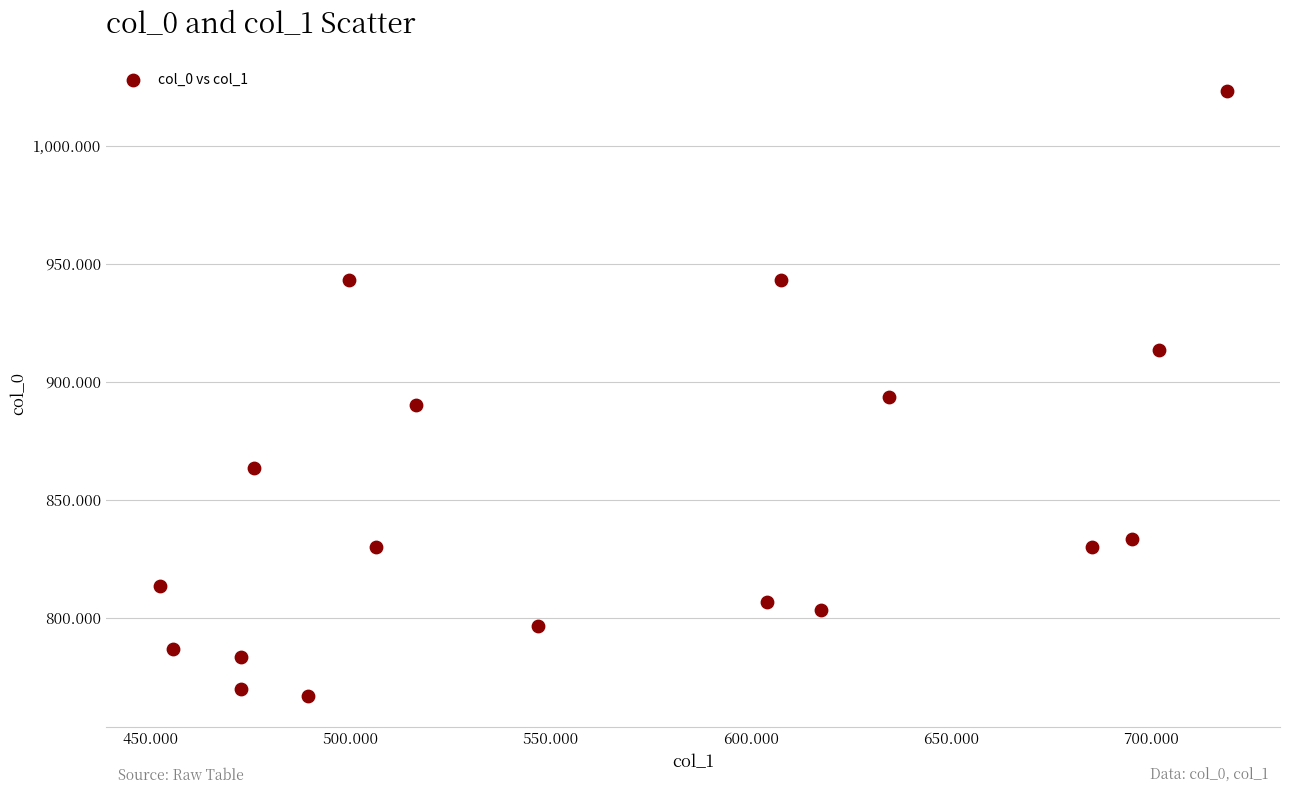

What is the range of Y values (max minus min)?

256.7